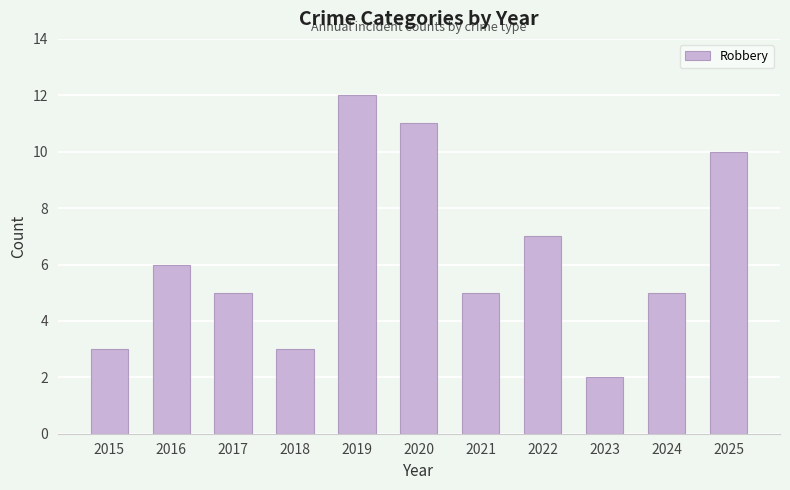

Approximately how many times larger is the value at 2015 compared to 2018?

1.0